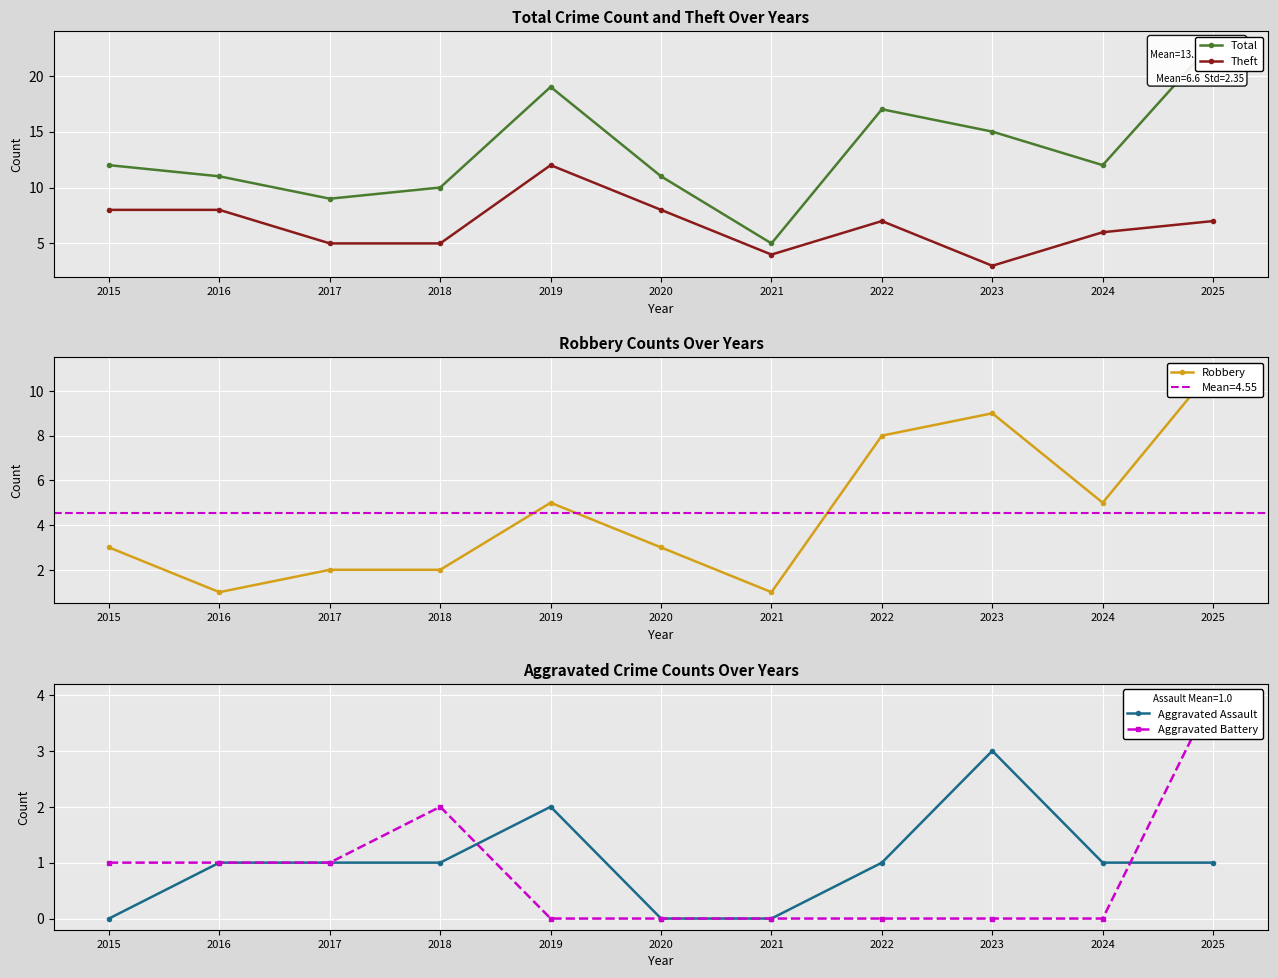

How many values in the Theft series are below 7?

5